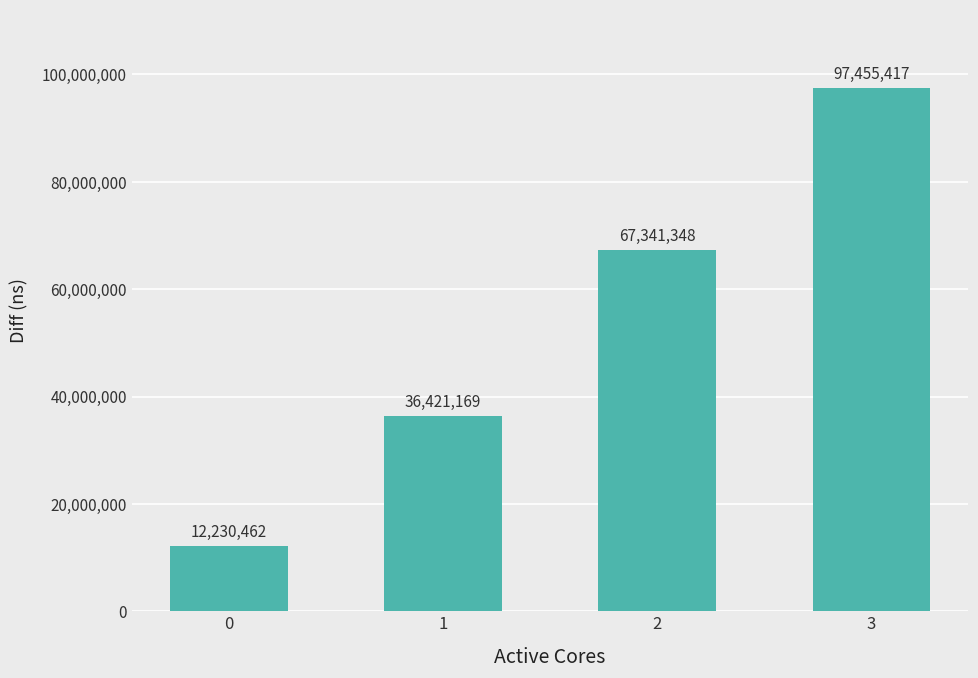

What is the value of the 3rd bar from the left?

67341348